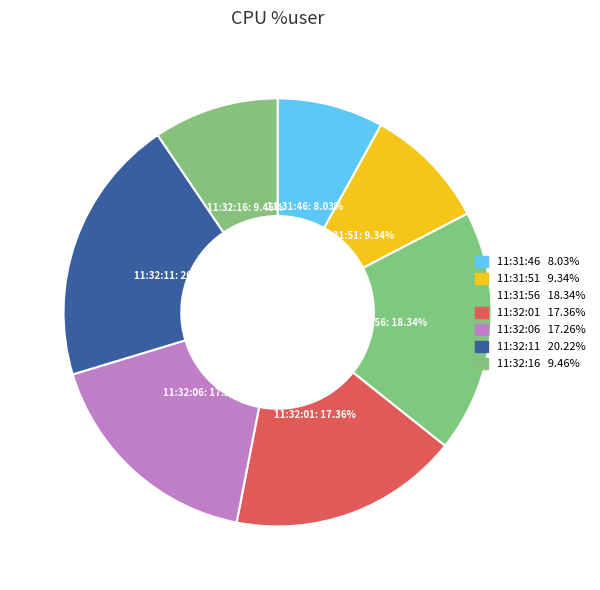

To the nearest percent, what percentage of the pie is 11:32:06?

17%